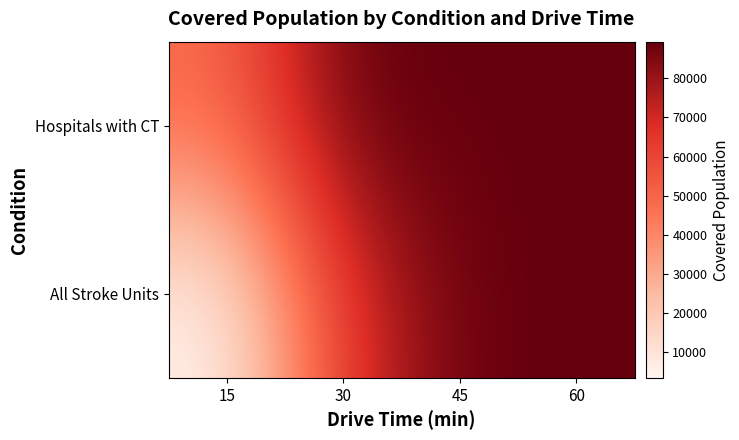

At how many categories does at least one series exceed 26953?

4